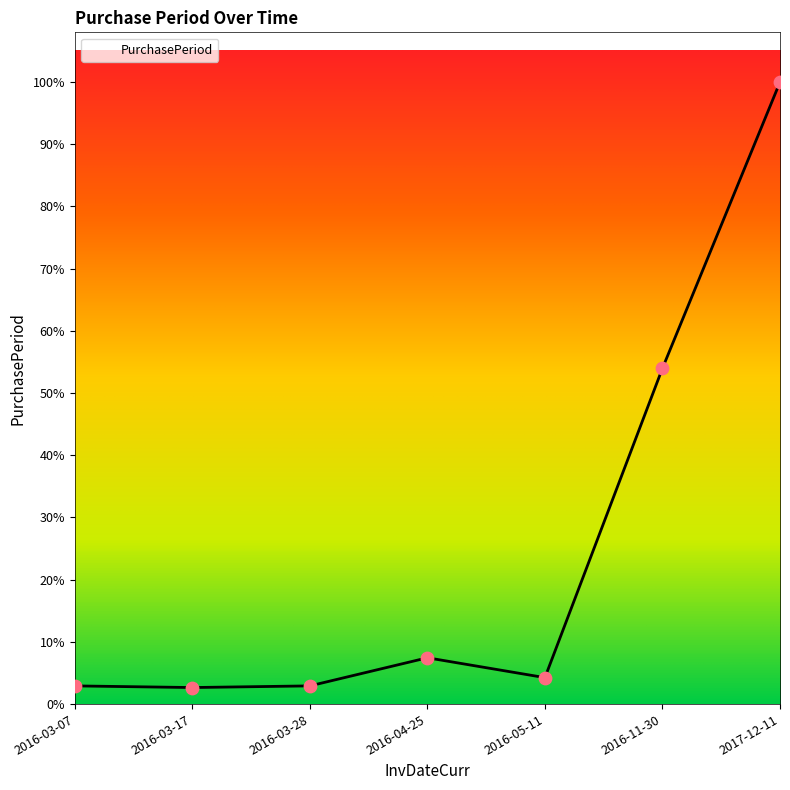

Approximately how many times larger is the value at 2016-05-11 compared to 2016-03-07?

1.5